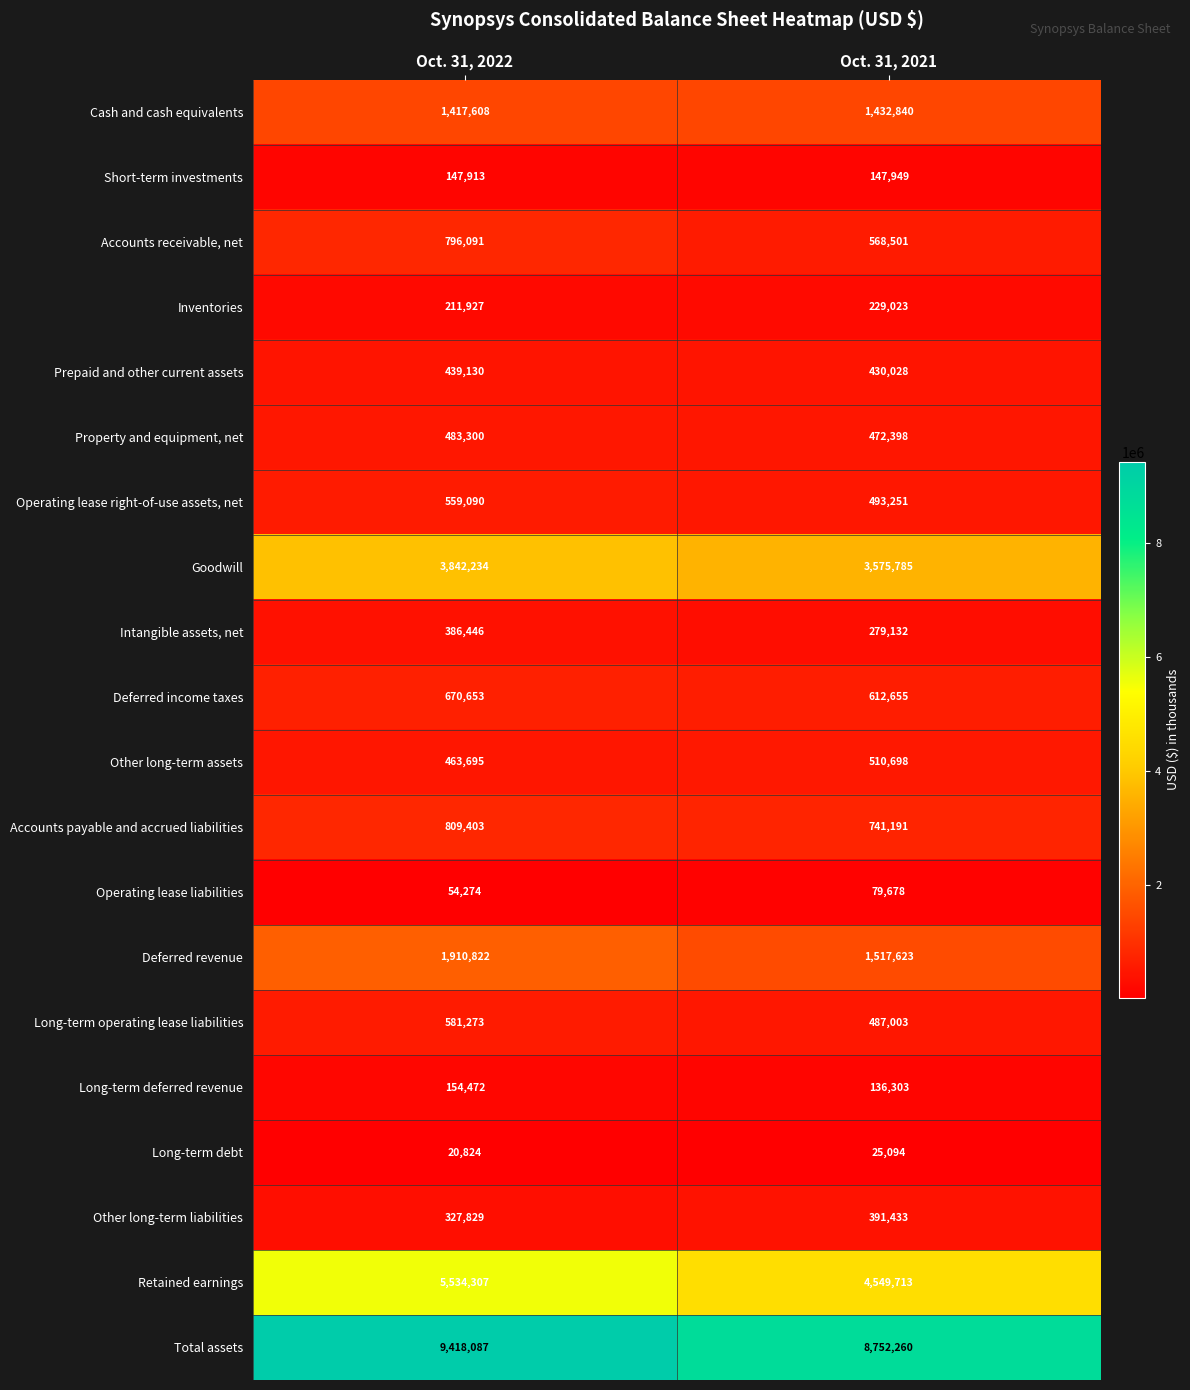

What is the sum of all Operating lease right-of-use assets, net values?

1052341